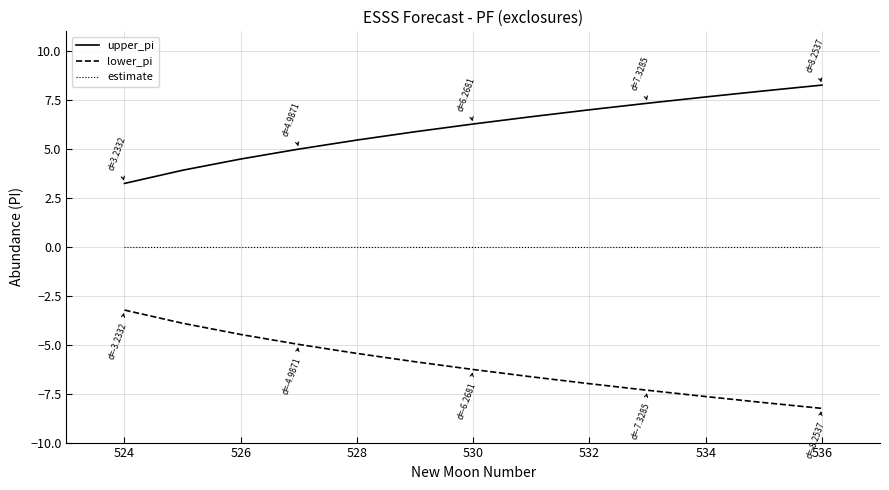

Which series has the largest total across all categories?

upper_pi